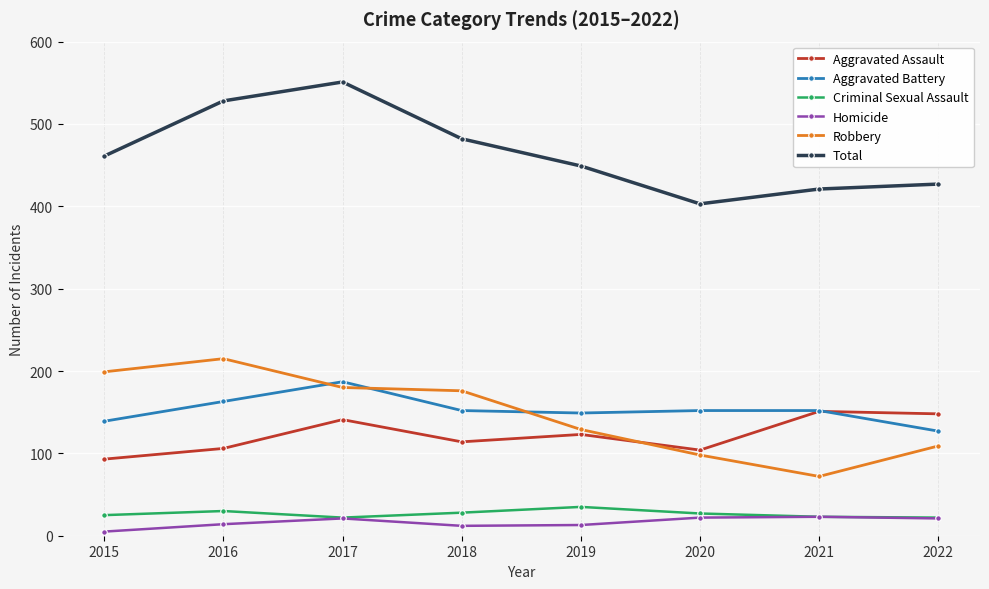

How many values in the Aggravated Battery series are below 152?

3